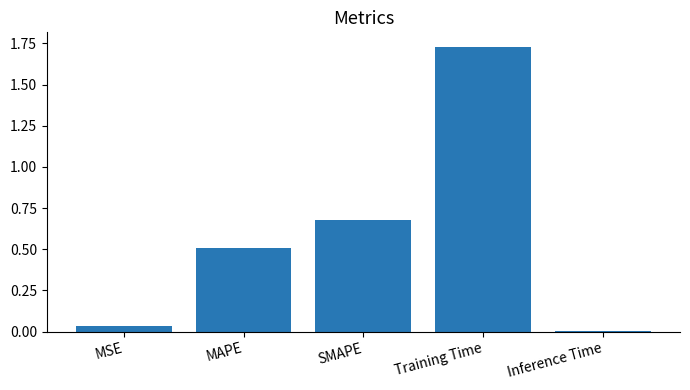

Rank the categories by value from lowest to highest.

Inference Time, MSE, MAPE, SMAPE, Training Time